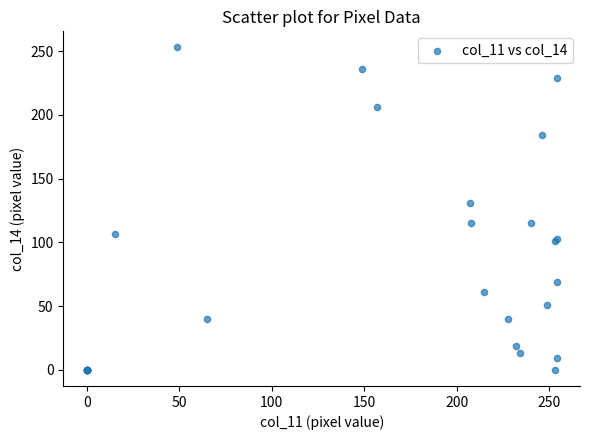

What Y value in the scatter plot is closest to 126?

131